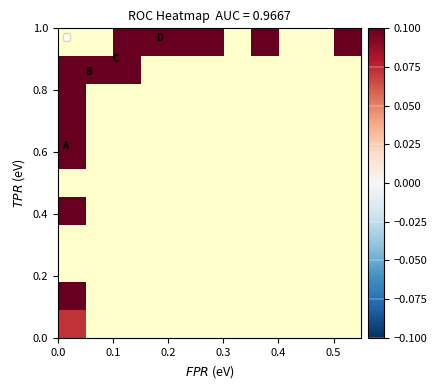

At how many categories does at least one series exceed 0?

8